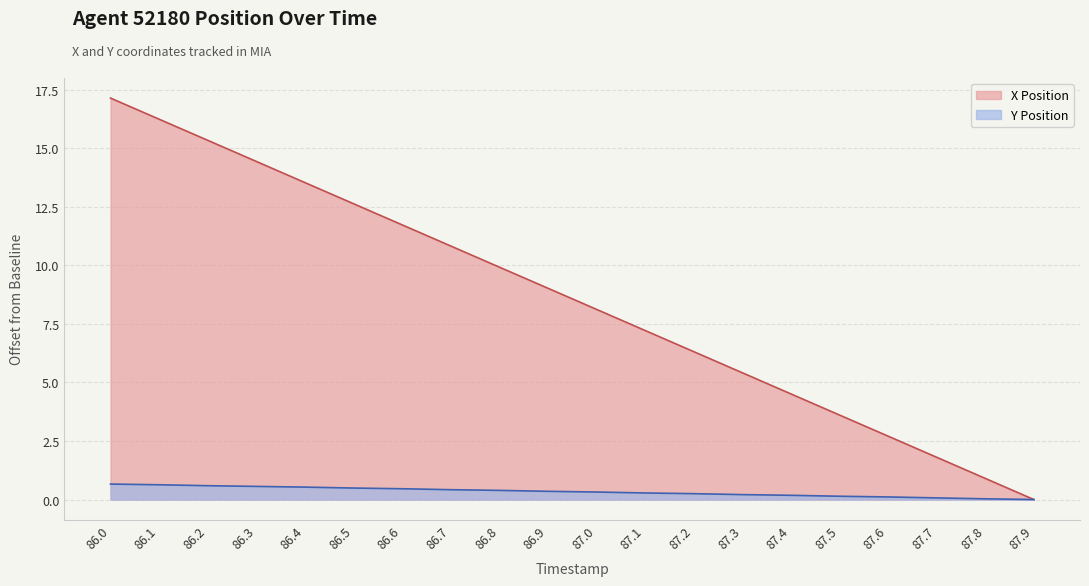

Reading left to right, list all the values displayed in this chart.

X Position: 86.0=17.1	86.1=16.2	86.2=15.3	86.3=14.4	86.4=13.5	86.5=12.6	86.6=11.7	86.7=10.8	86.8=9.9	86.9=9.0	87.0=8.1	87.1=7.2	87.2=6.3	87.3=5.4	87.4=4.5	87.5=3.6	87.6=2.7	87.7=1.8	87.8=0.9	87.9=0.0
Y Position: 86.0=0.7	86.1=0.6	86.2=0.6	86.3=0.6	86.4=0.5	86.5=0.5	86.6=0.5	86.7=0.4	86.8=0.4	86.9=0.4	87.0=0.3	87.1=0.3	87.2=0.2	87.3=0.2	87.4=0.2	87.5=0.1	87.6=0.1	87.7=0.1	87.8=0.0	87.9=0.0